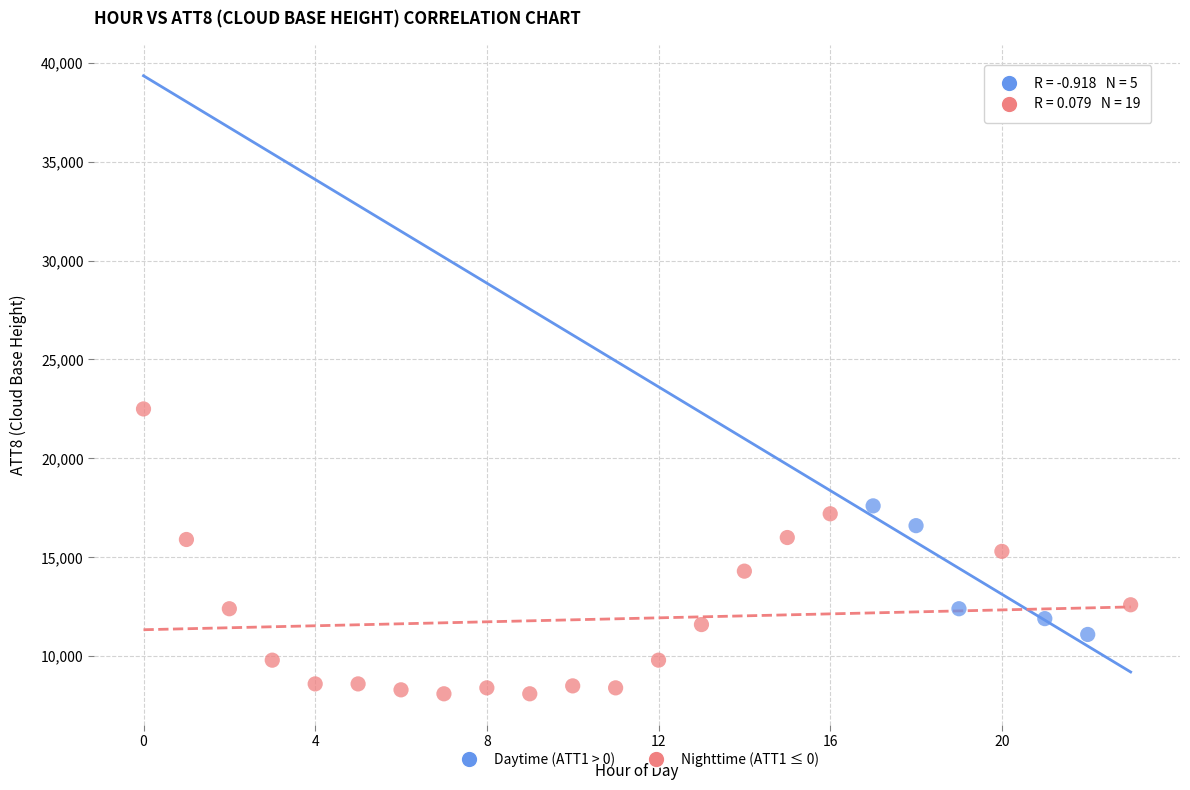

Which series has the largest Y range (max minus min)?

Nighttime (ATT1 ≤ 0)